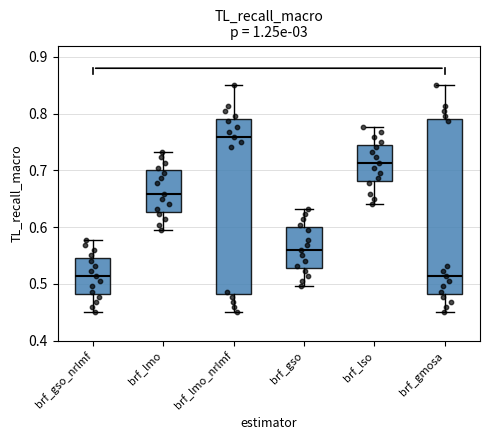

Where does the upper whisker of the box for brf_gso_nrlmf end on the y-axis? The values are not printed on the chart, so give them approximately, as read against the axis.

0.58